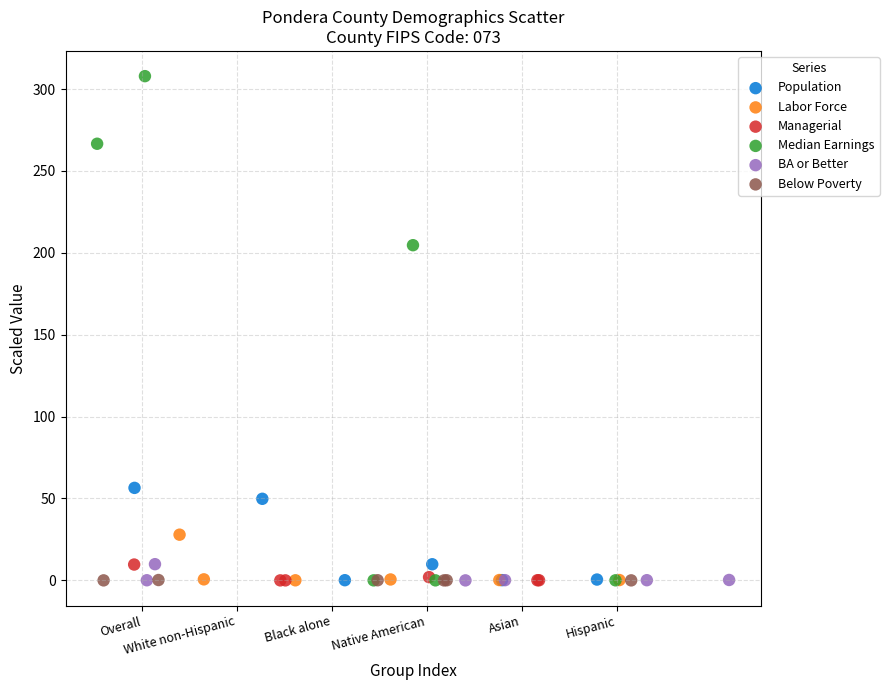

Which series has the widest spread of Y values?

Median Earnings